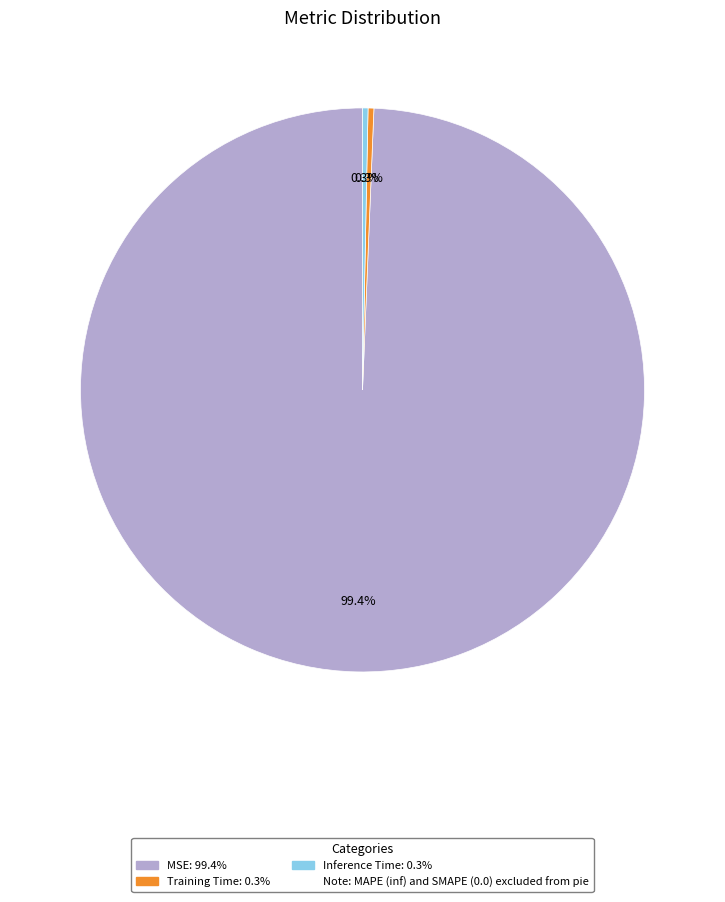

Does any single category account for the majority?

Yes